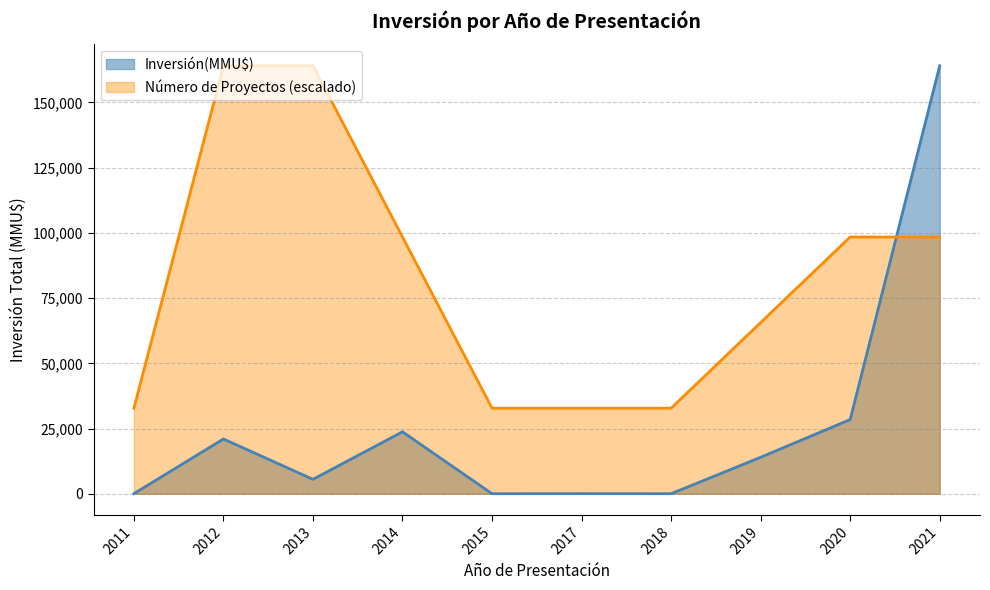

Which has a higher value, 2018 or 2020?

2020